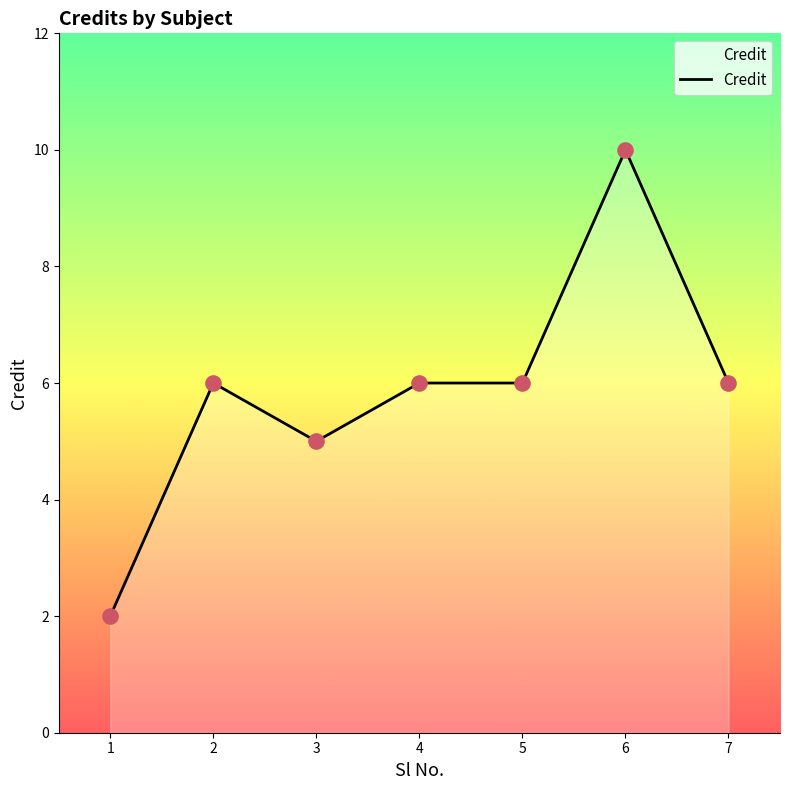

What is the ratio of the value at 5 to the value at 3?

1.2